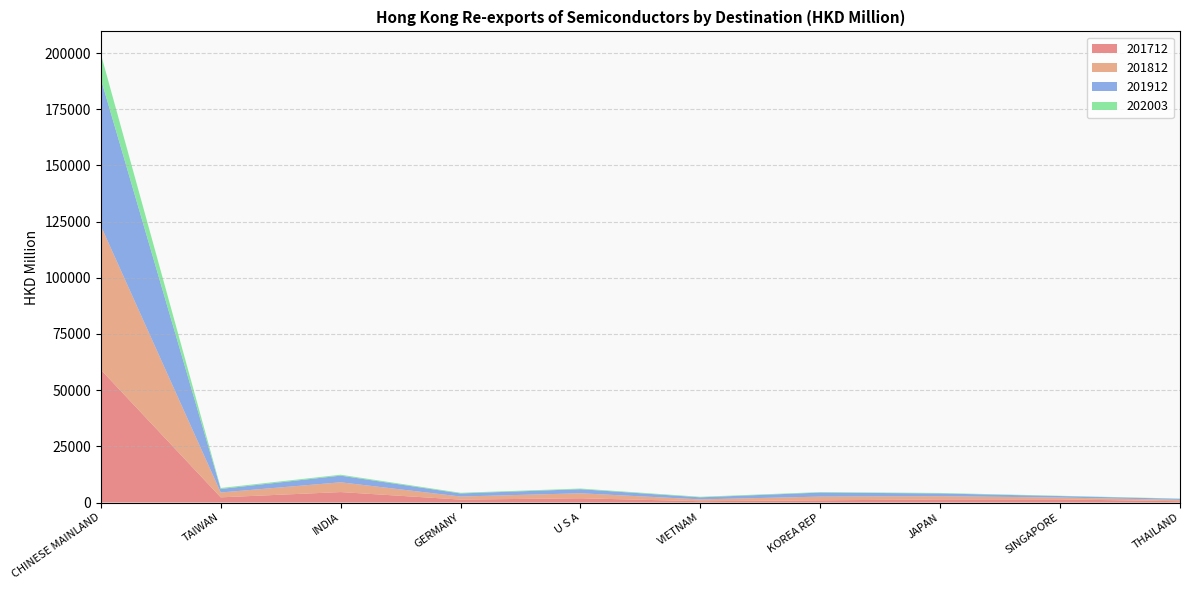

Reading left to right, transcribe all the data shown in this chart.

201712: CHINESE MAINLAND=59077.9	TAIWAN=2296.8	INDIA=4640.5	GERMANY=1291.2	U S A=1881.1	VIETNAM=574.0	KOREA REP=966.3	JAPAN=1363.8	SINGAPORE=1377.0	THAILAND=561.9
201812: CHINESE MAINLAND=64048.9	TAIWAN=2165.0	INDIA=4353.0	GERMANY=1369.5	U S A=2229.4	VIETNAM=809.8	KOREA REP=1658.7	JAPAN=1456.2	SINGAPORE=835.8	THAILAND=609.2
201912: CHINESE MAINLAND=65432.5	TAIWAN=1567.5	INDIA=2966.8	GERMANY=1373.1	U S A=1814.6	VIETNAM=921.0	KOREA REP=1791.0	JAPAN=1204.9	SINGAPORE=659.4	THAILAND=481.6
202003: CHINESE MAINLAND=11096.8	TAIWAN=432.4	INDIA=401.4	GERMANY=291.7	U S A=291.5	VIETNAM=242.1	KOREA REP=225.6	JAPAN=225.4	SINGAPORE=129.7	THAILAND=104.6